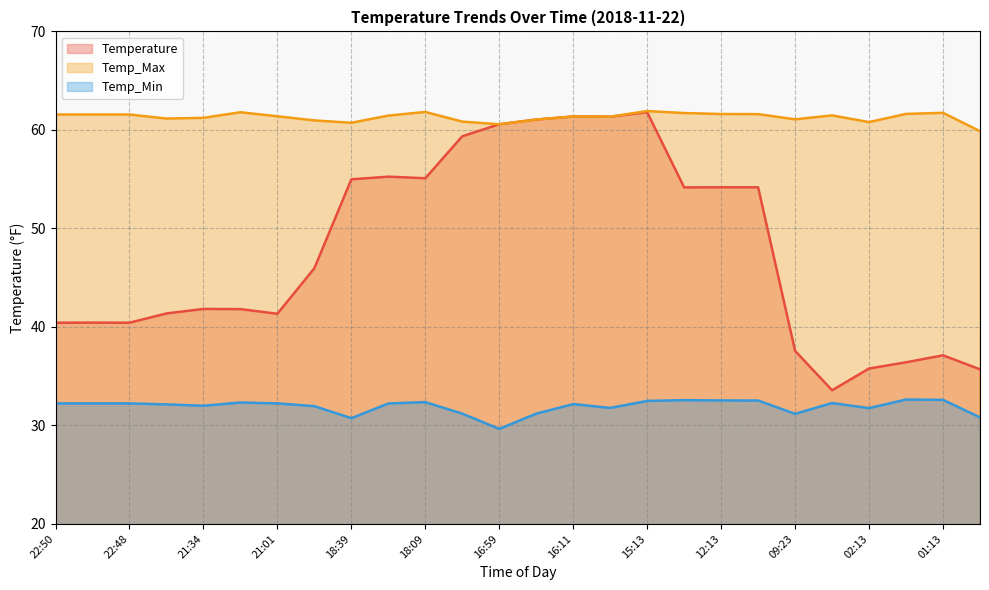

Does the chart display data point markers on the line(s)?

No